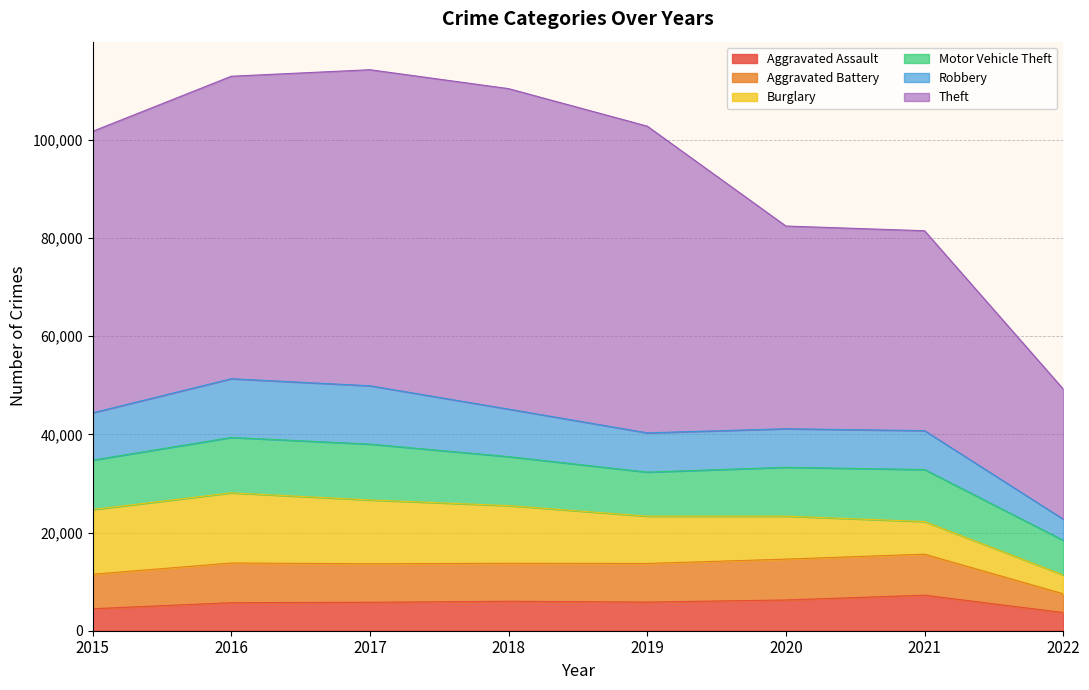

Reading left to right, transcribe all the data shown in this chart.

Aggravated Assault: 2015=4480	2016=5712	2017=5793	2018=6001	2019=5840	2020=6263	2021=7243	2022=3707
Aggravated Battery: 2015=7018	2016=8085	2017=7845	2018=7735	2019=7857	2020=8320	2021=8347	2022=3819
Burglary: 2015=13184	2016=14289	2017=13001	2018=11746	2019=9639	2020=8754	2021=6654	2022=3849
Motor Vehicle Theft: 2015=10068	2016=11286	2017=11380	2018=9983	2019=8978	2020=9953	2021=10593	2022=7046
Robbery: 2015=9638	2016=11960	2017=11880	2018=9679	2019=7994	2020=7855	2021=7919	2022=4307
Theft: 2015=57347	2016=61618	2017=64380	2018=65281	2019=62476	2020=41290	2021=40720	2022=26521